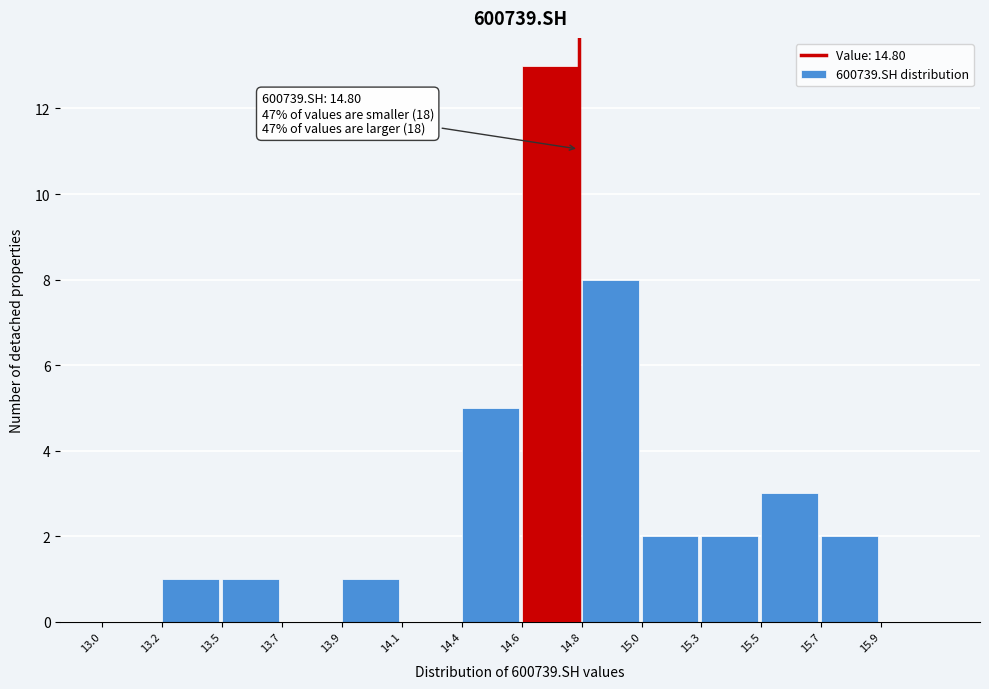

Reading right to left, what are all the values shown in this chart?

15.9=0	15.7=2	15.5=3	15.3=2	15.0=2	14.8=8	14.6=13	14.4=5	14.1=0	13.9=1	13.7=0	13.5=1	13.2=1	13.0=0